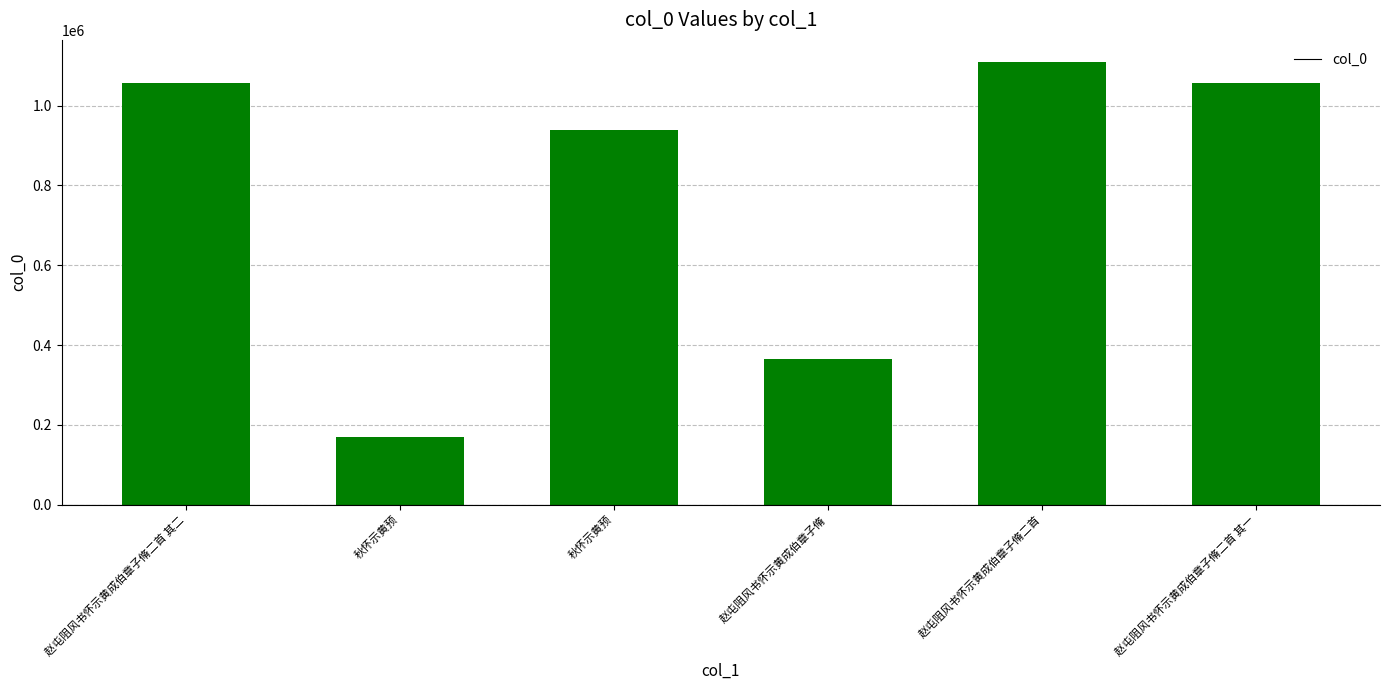

What is the maximum value shown in the chart?

1109413